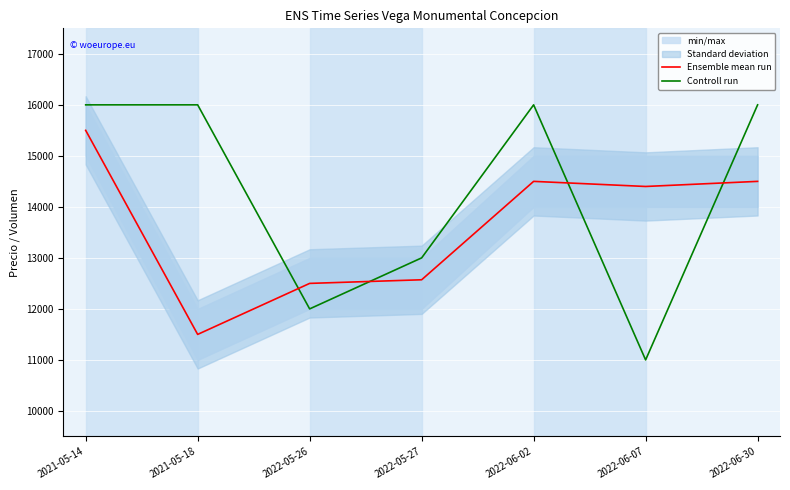

Which series has the largest total across all categories?

Controll run